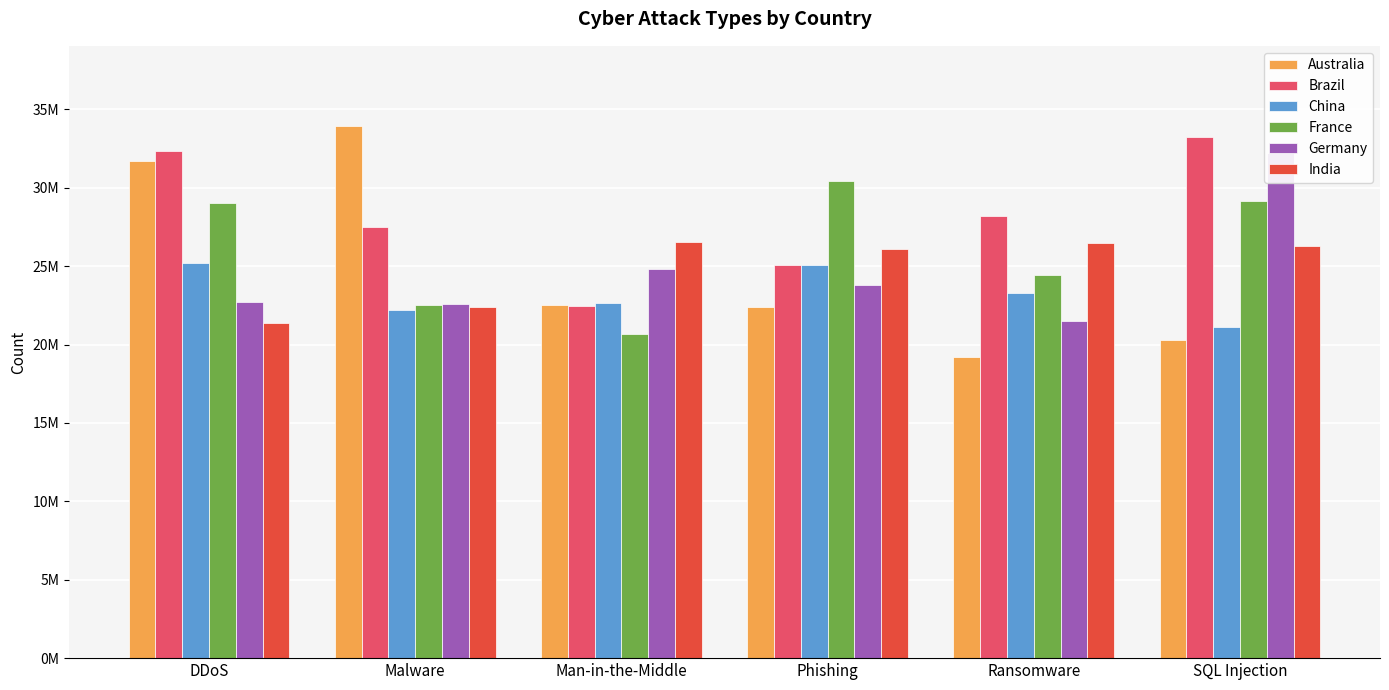

What is the average value of the Germany series?

24612560